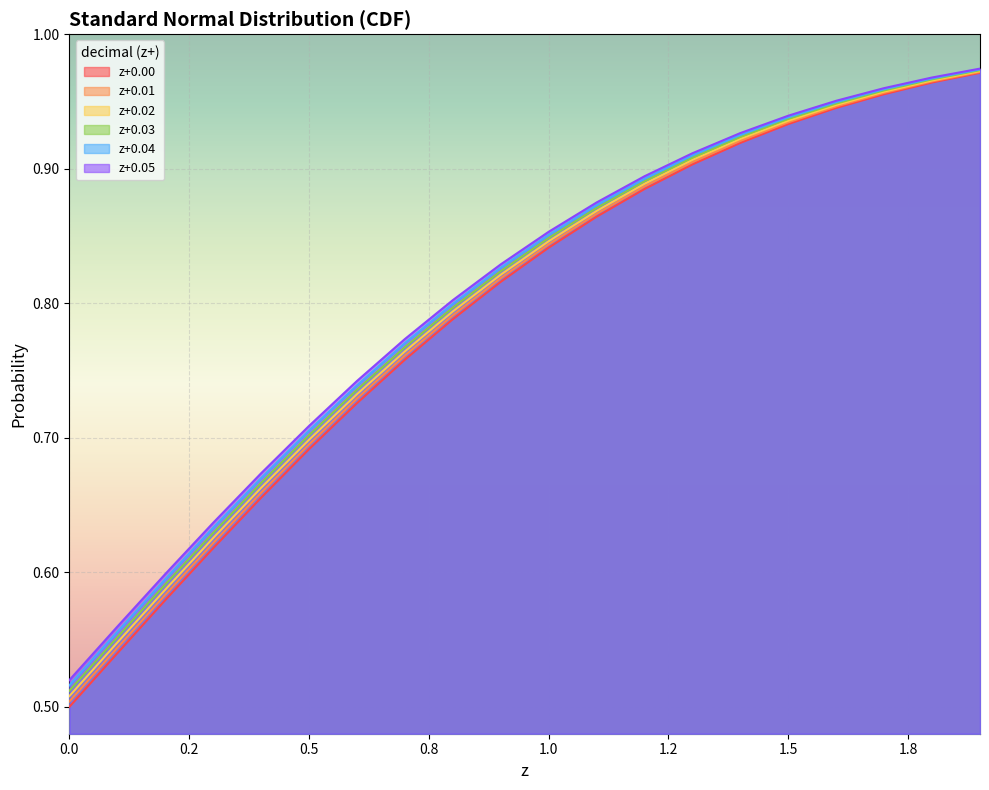

Which series has the largest range (max minus min)?

z+0.00